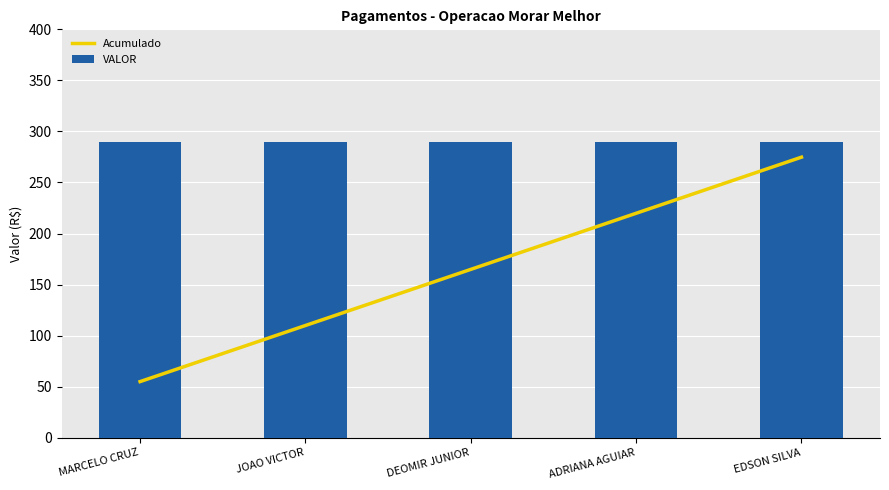

The Acumulado series shows 258.0 at DEOMIR JUNIOR. True or false?

False